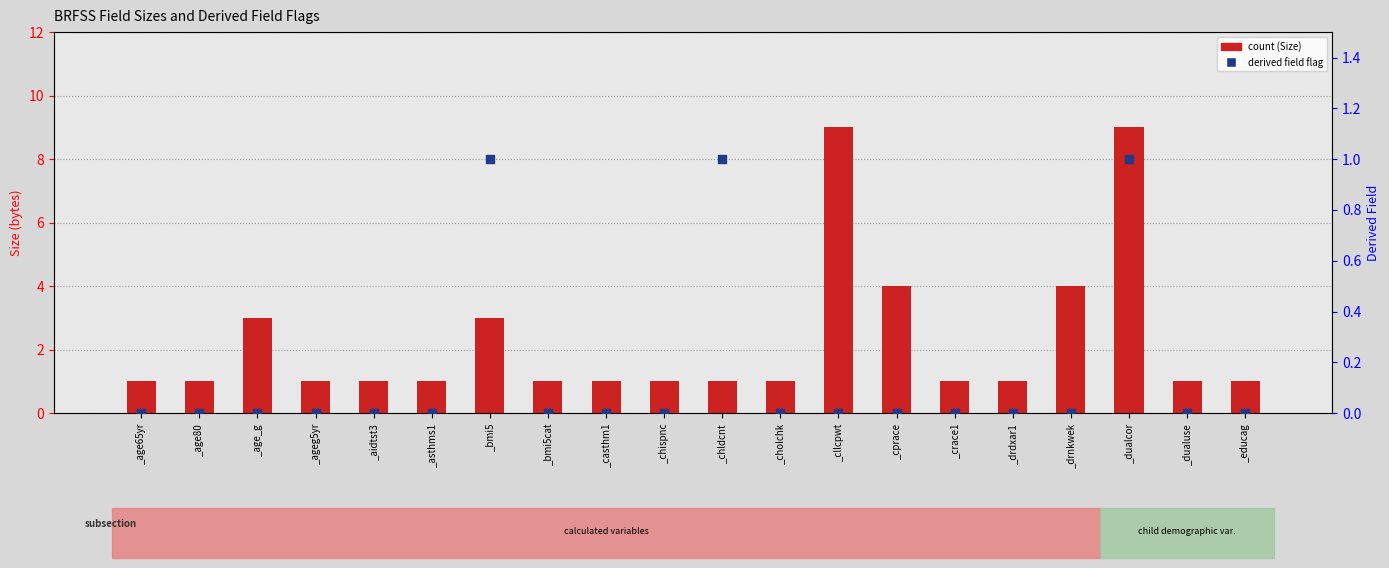

Is the value of derived field flag at _chldcnt greater than the value of count at _aidtst3?

No